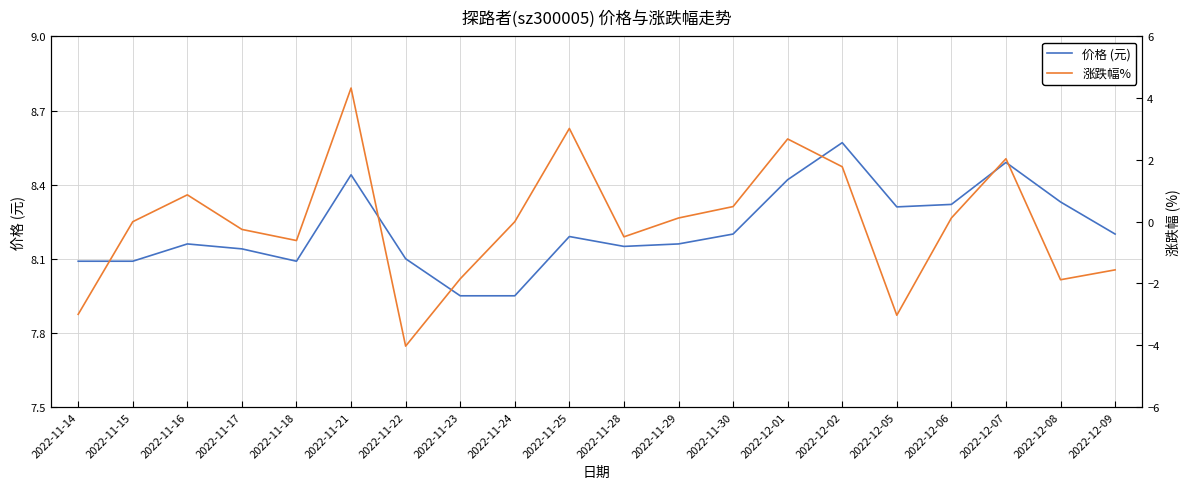

True or false: 价格 (元) has a value of 8.2 at 2022-11-28.

True